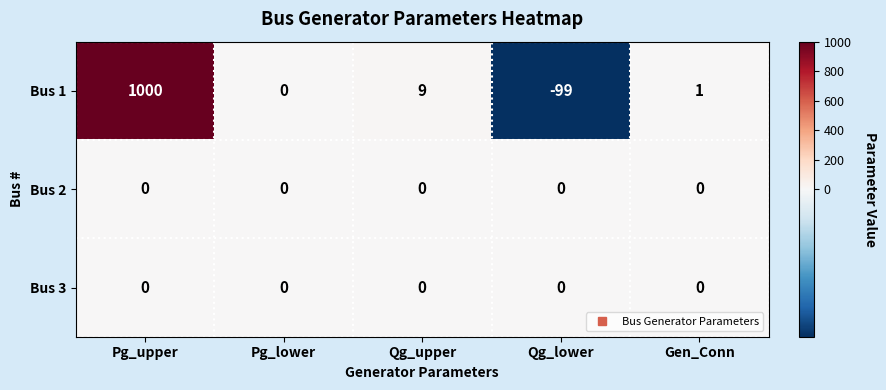

The Bus 2 series shows 0 at Gen_Conn. True or false?

True